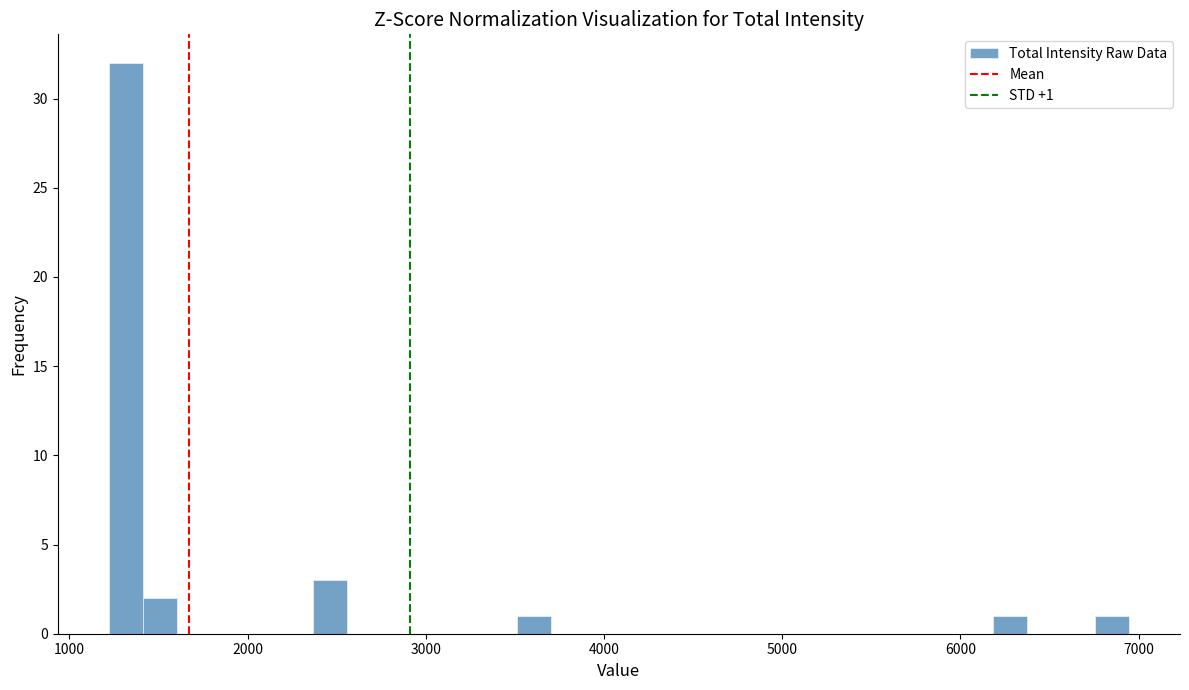

Around what value on the x-axis is the tallest bar? Give the approximate position of its centre, as read against the axis.

1300